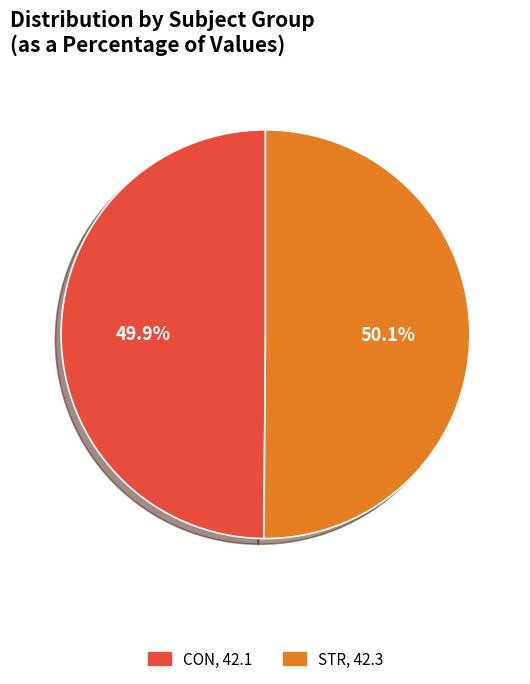

Is there any slice that represents more than half of the pie?

Yes